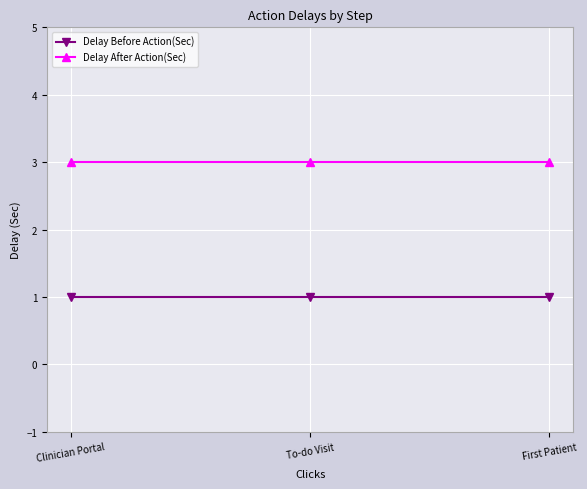

What is the sum of the Delay After Action(Sec) values at First Patient and Clinician Portal?

6